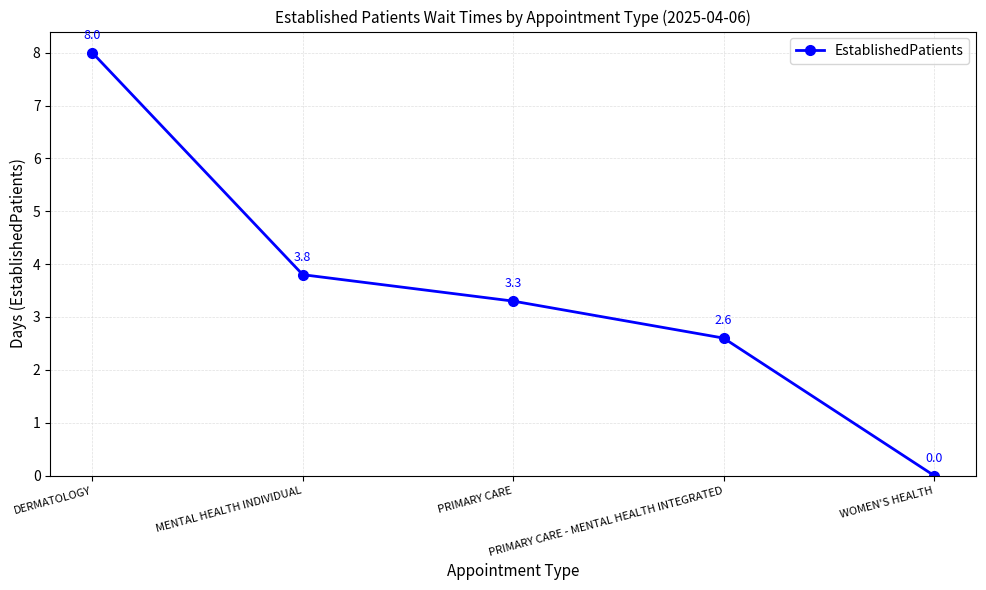

True or false: there are more than 1 points higher than both neighbors.

False